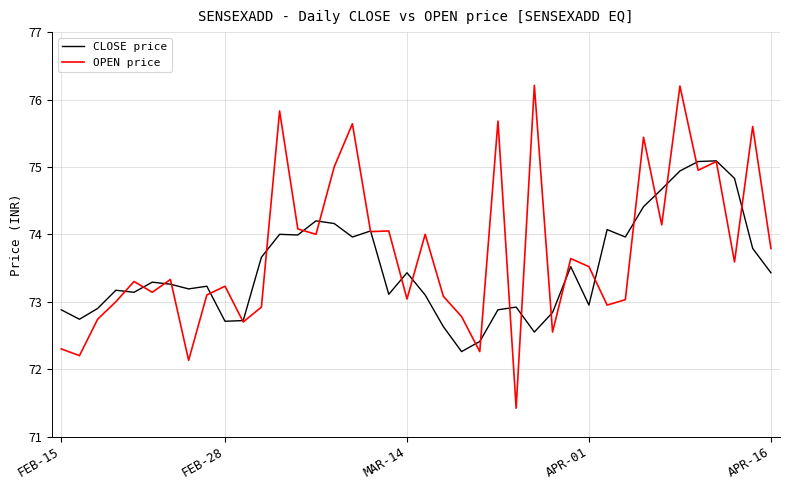

Does the chart have visible grid lines?

Yes